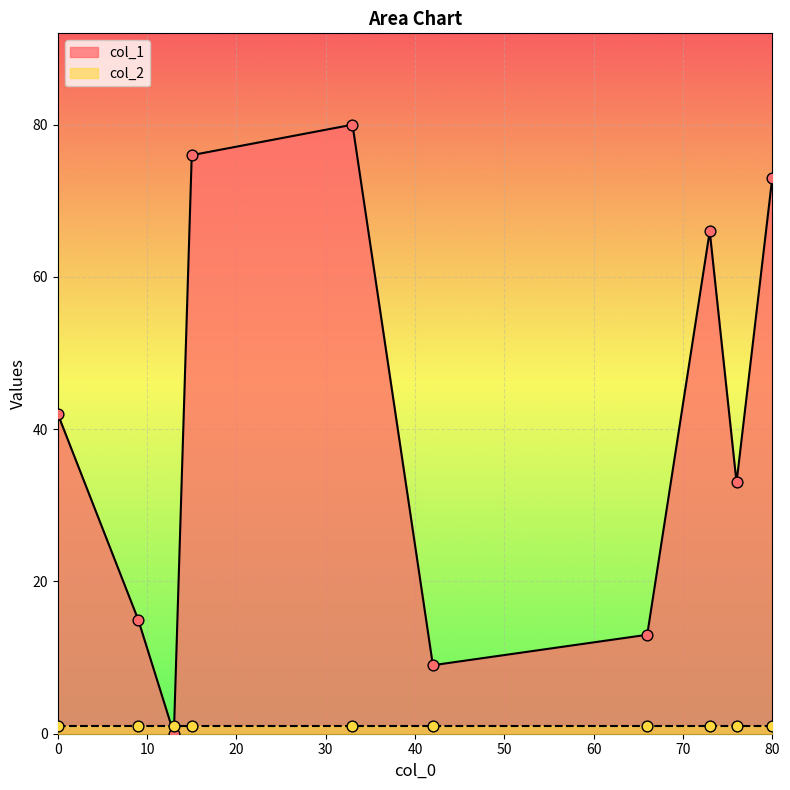

Which series reaches the minimum Y coordinate?

col_1